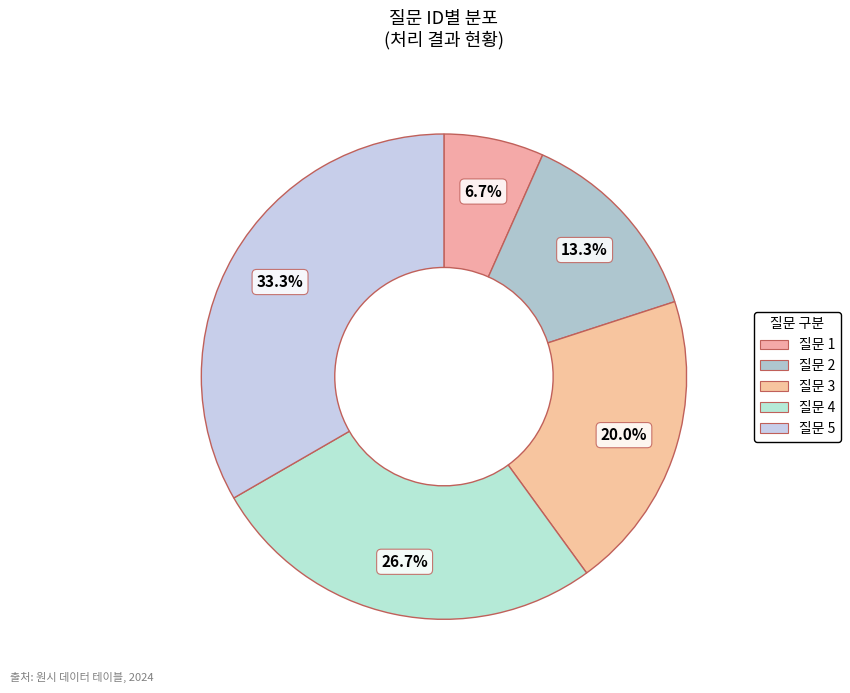

To the nearest percent, what percentage of the pie is 질문 4?

27%